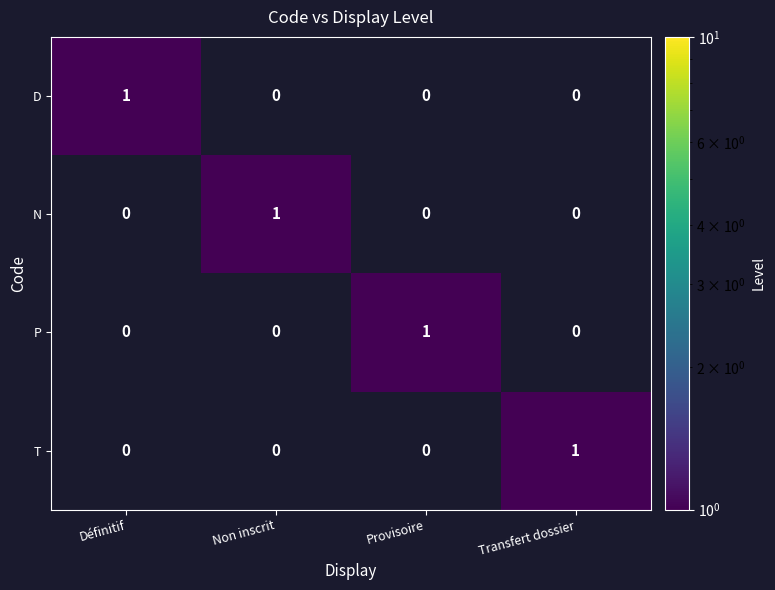

Which category has the highest value in the T series?

Transfert dossier